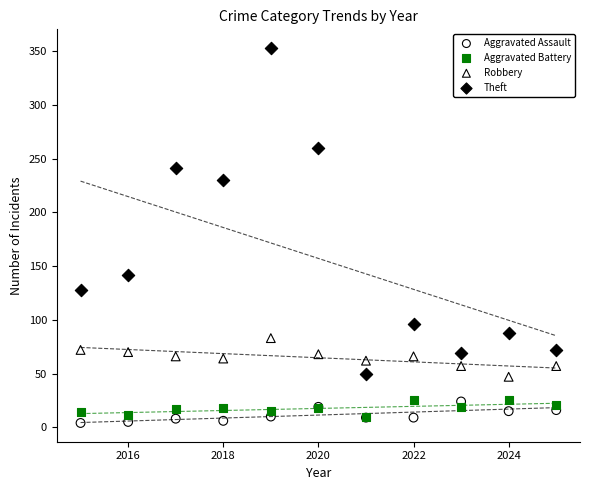

Which series has the widest spread of Y values?

Theft